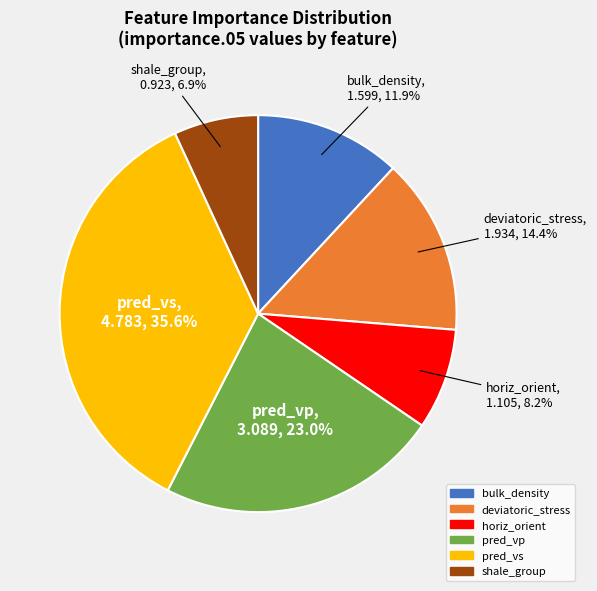

Is it true that pred_vp is 23% of the pie?

True